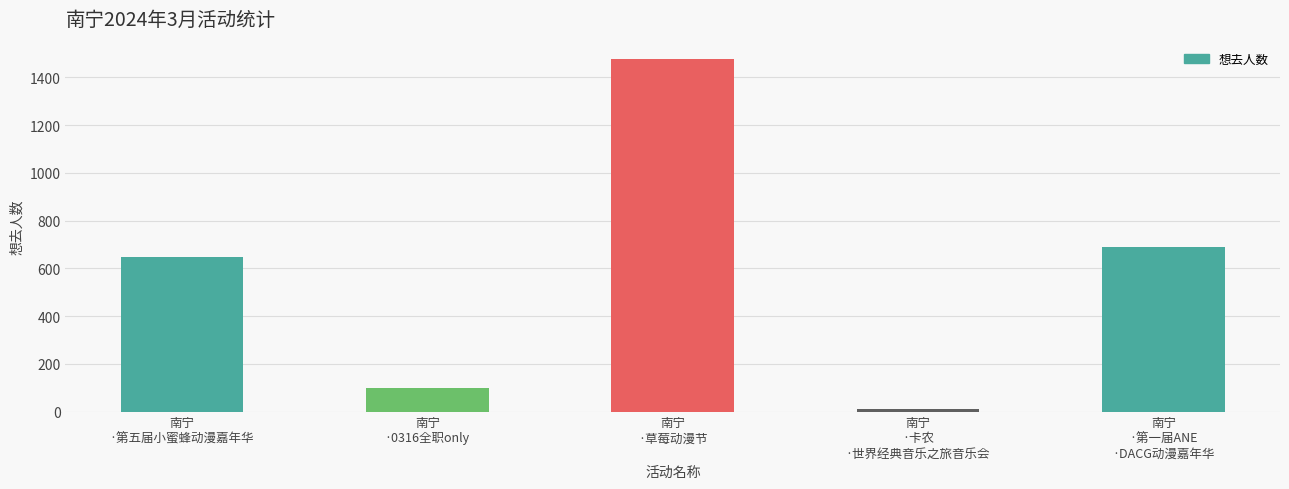

What value does the data have at 南宁
·草莓动漫节?

1476